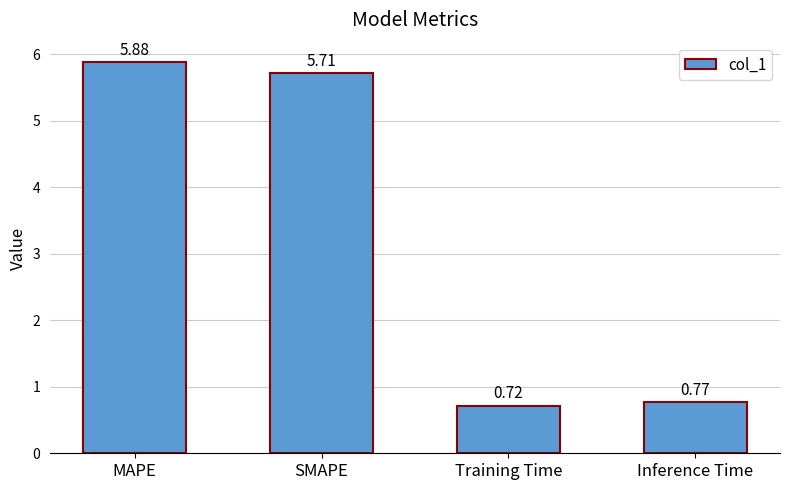

Which has a higher value, MAPE or Inference Time?

MAPE